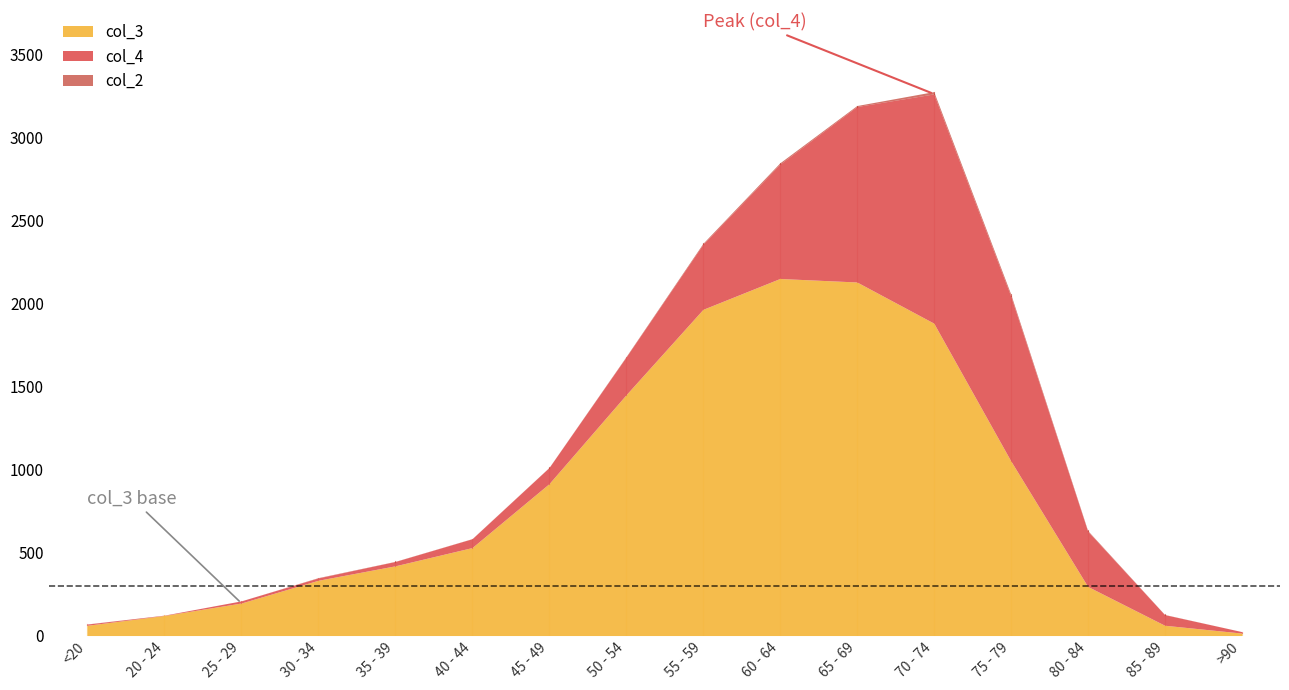

What is the average value of the col_2 series?

4